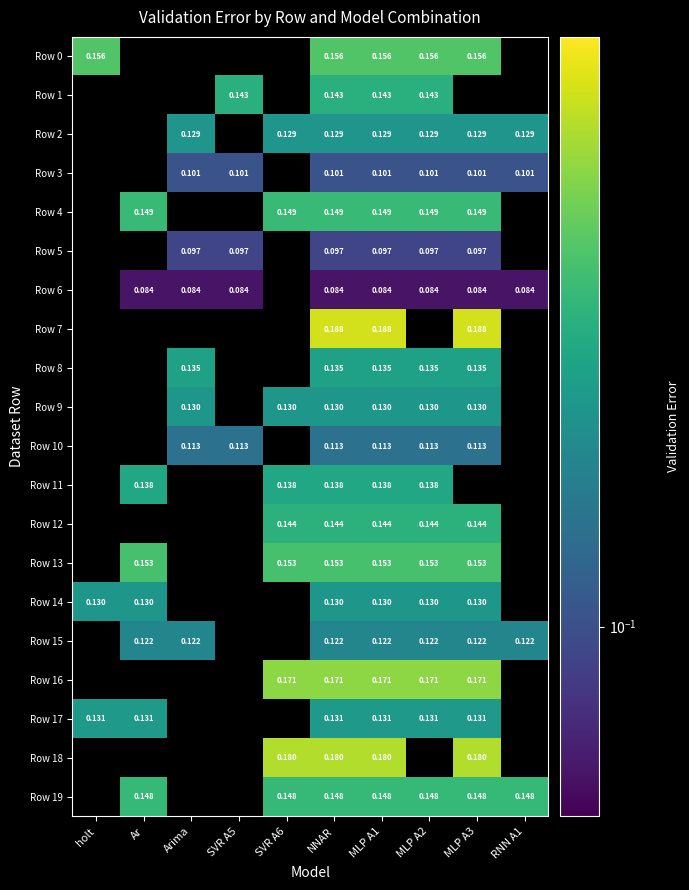

At how many categories does at least one series exceed 0?

10